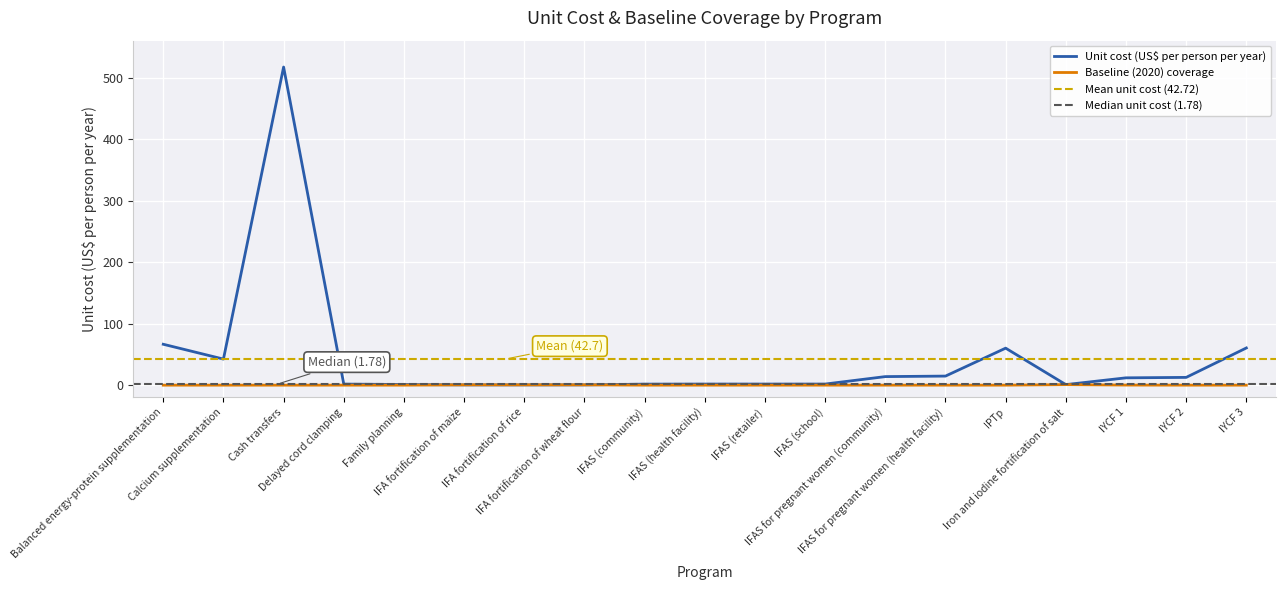

How many series are shown in this chart?

2